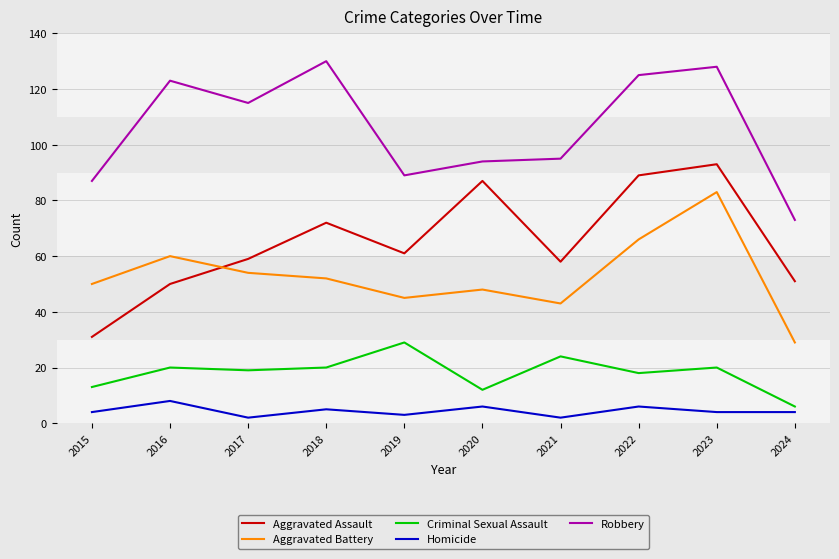

At which category is the sum across all series the highest?

2023